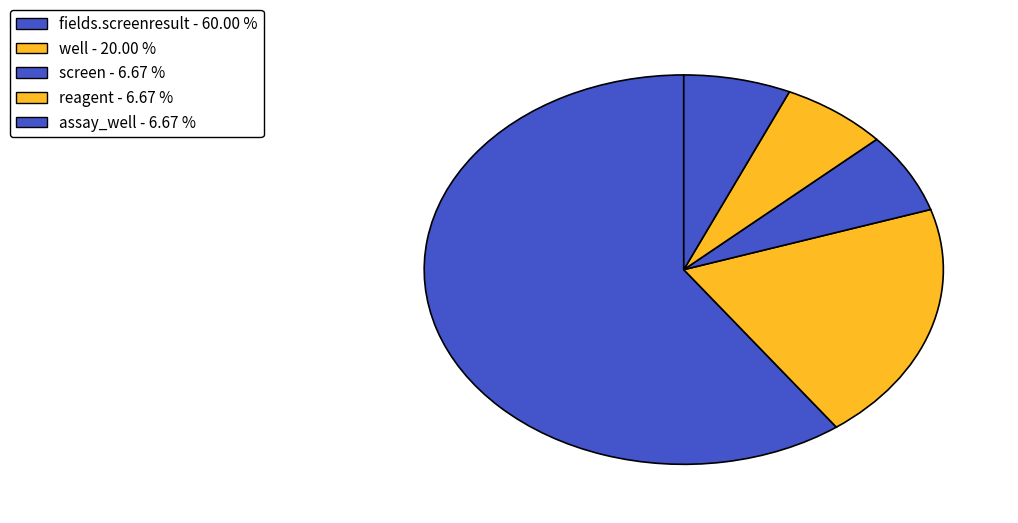

How many slices are in this pie chart?

5